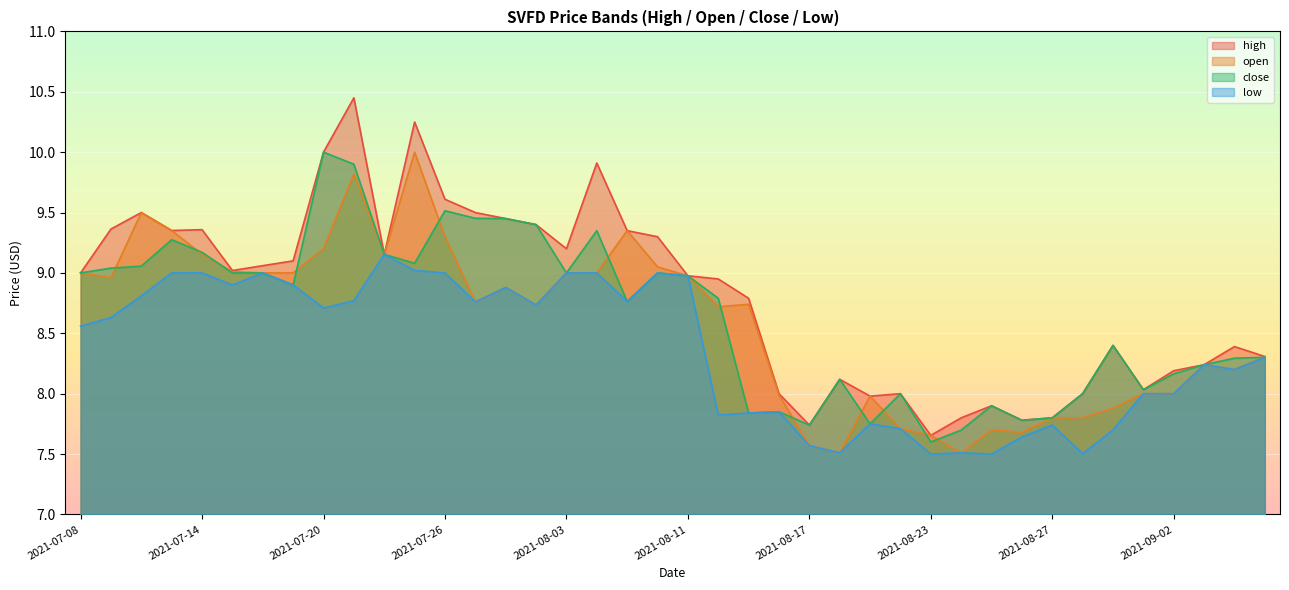

Rank the series at 2021-07-12 from lowest to highest value.

low, close, high, open